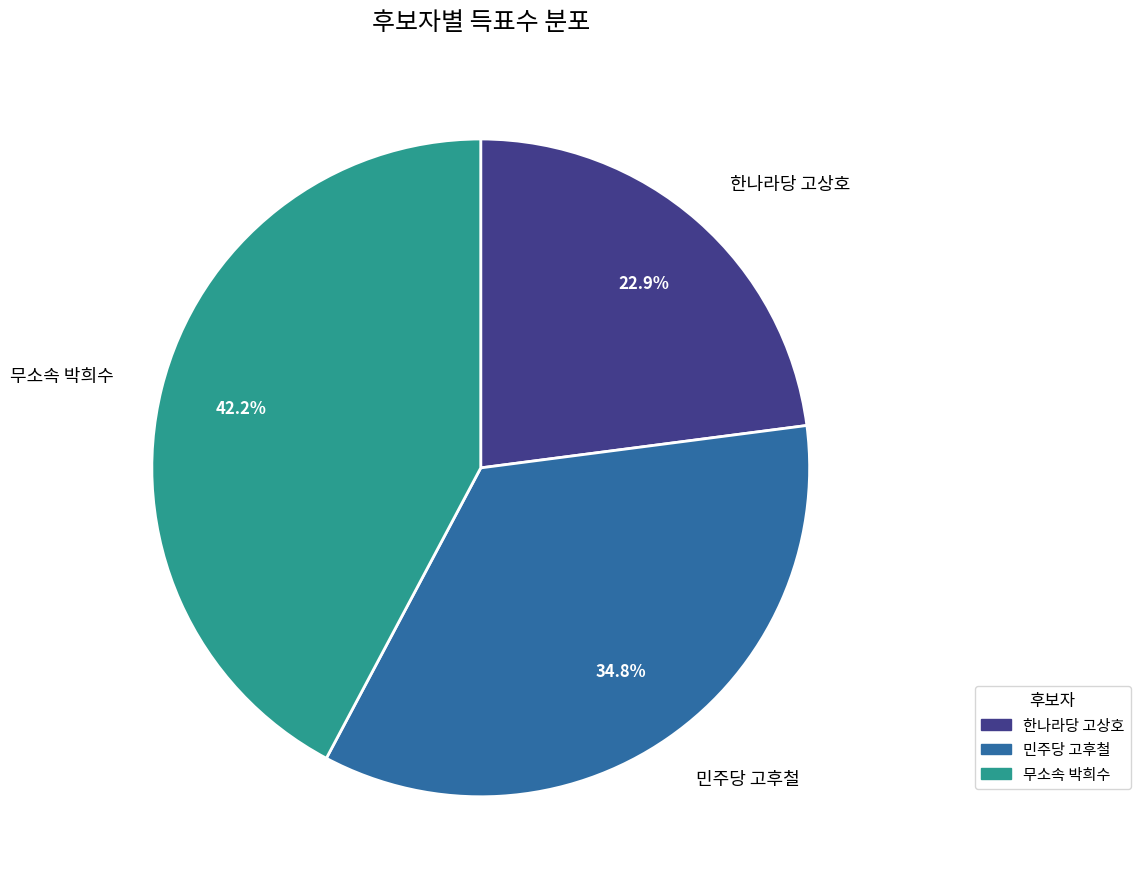

Is there a majority slice in this chart?

No